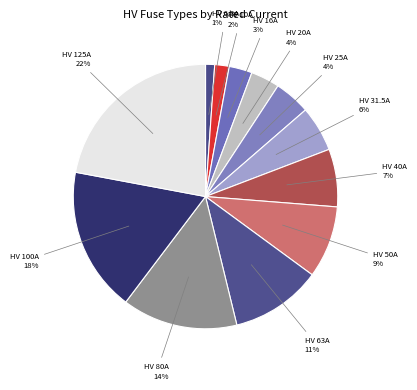

How many slices are in this pie chart?

12